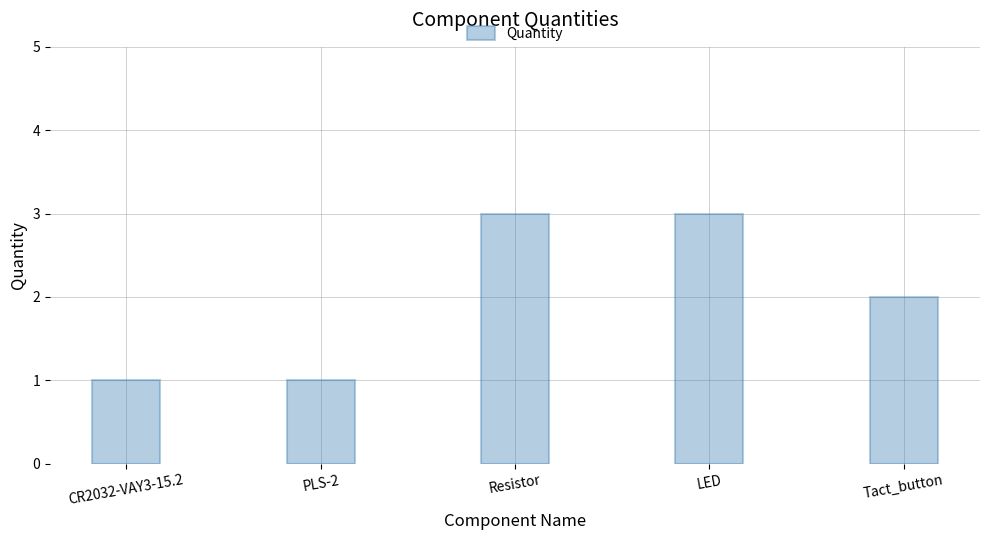

What is the change in value from CR2032-VAY3-15.2 to Tact_button?

+1